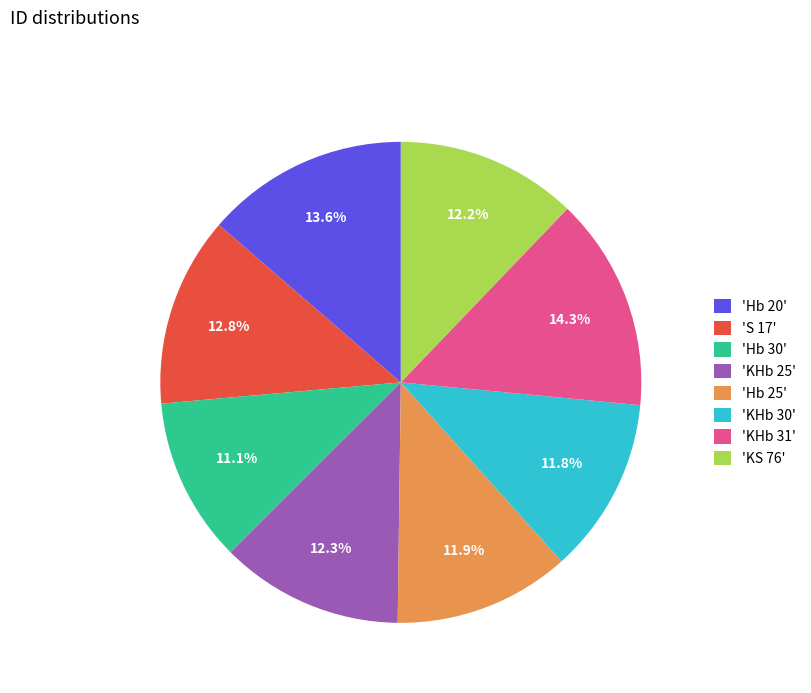

What is the ratio of the value at 'Hb 20' to the value at 'S 17'?

1.1